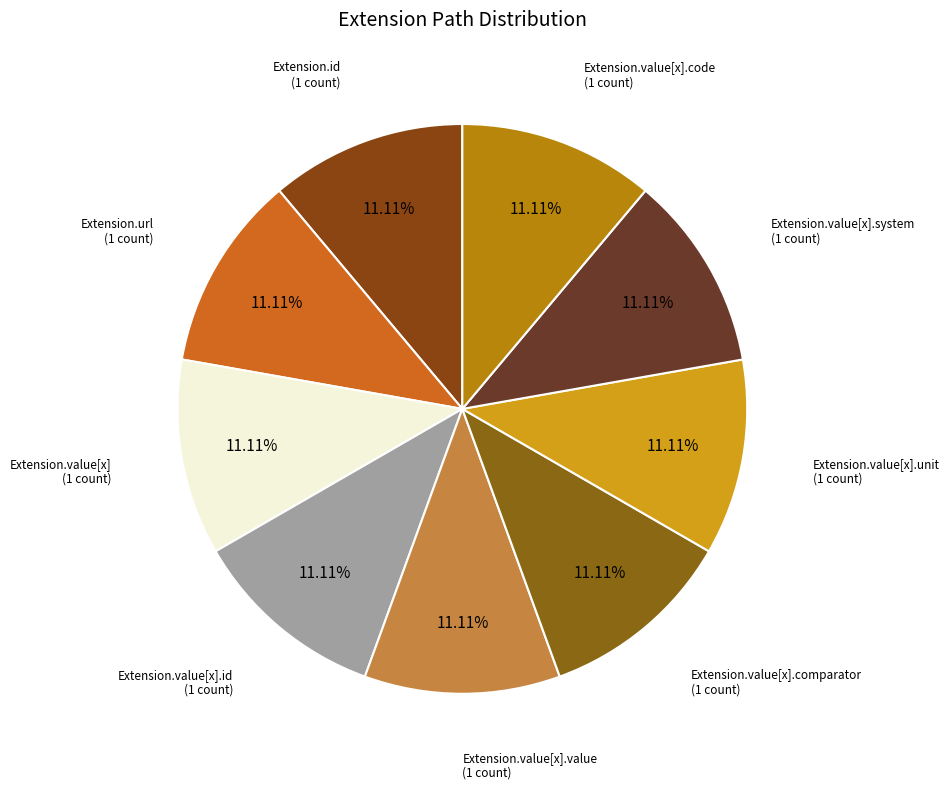

Is the sum of Extension.value[x].value and Extension.value[x].id greater than half?

No